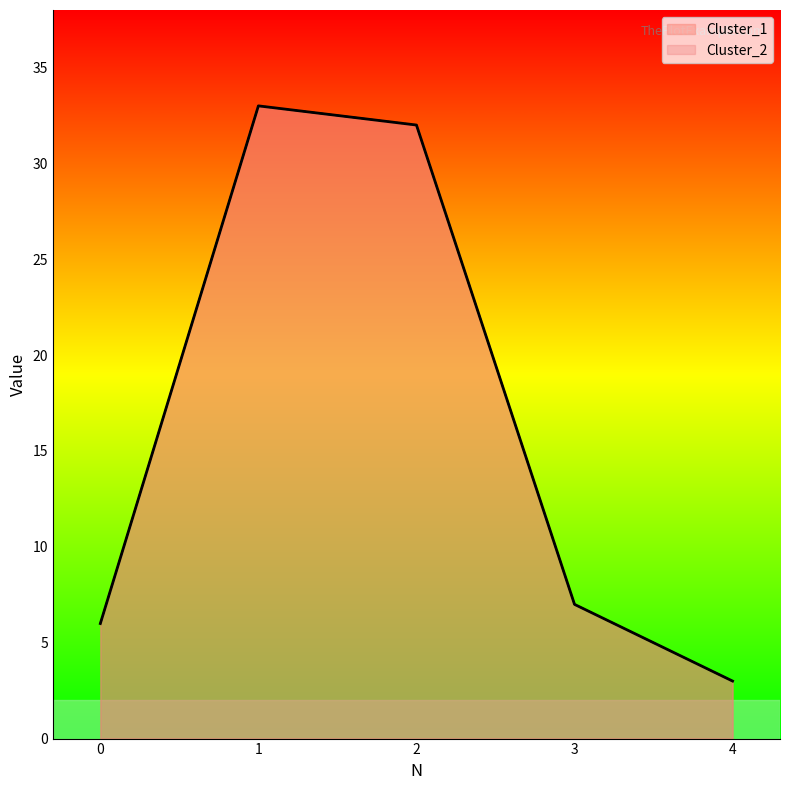

True or false: Cluster_2 has more than 2 points higher than both neighbors.

False